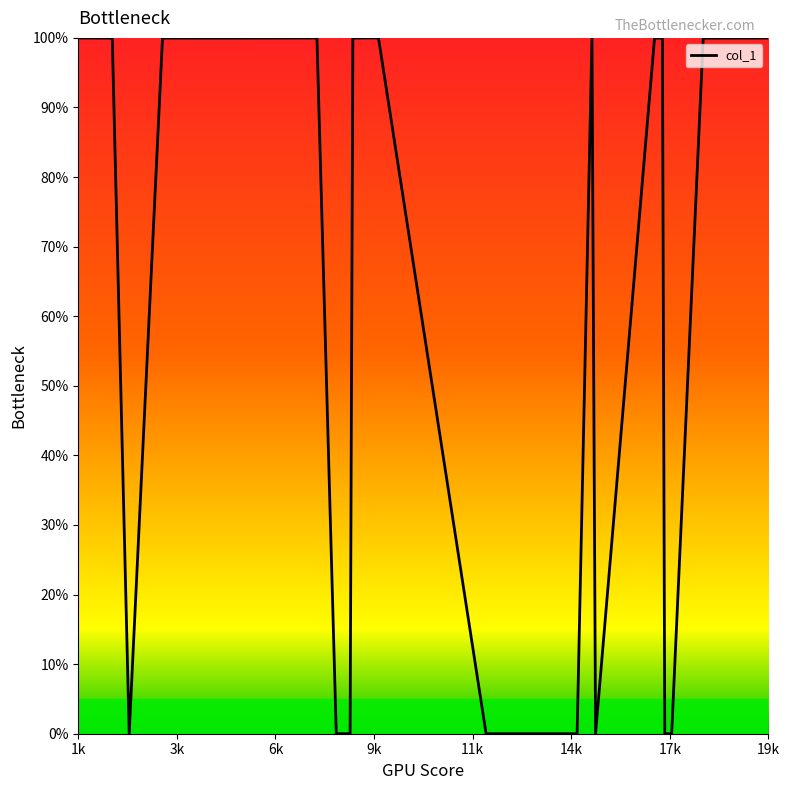

True or false: there are more than 1 points higher than both neighbors.

True